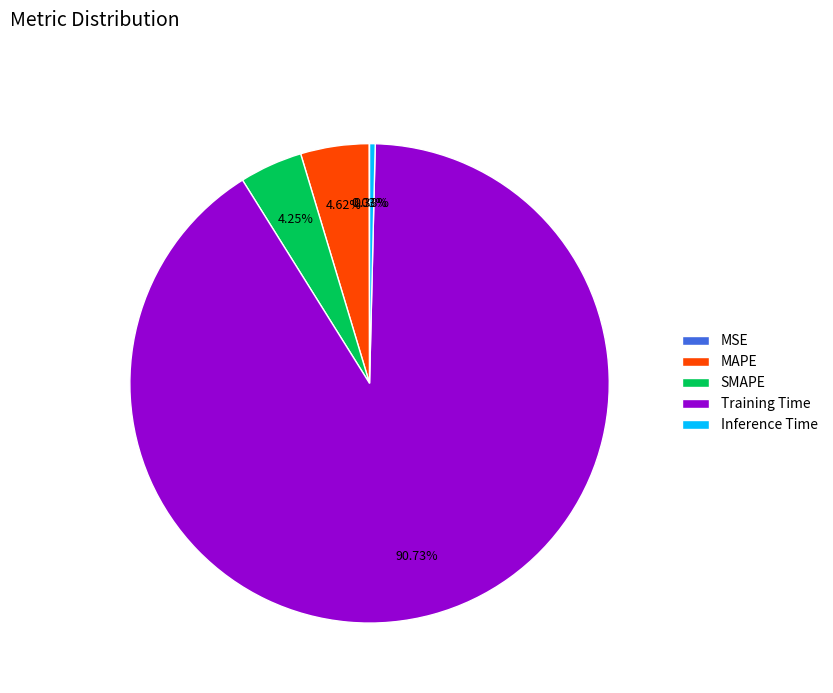

Which slice represents more than half of the pie?

Training Time